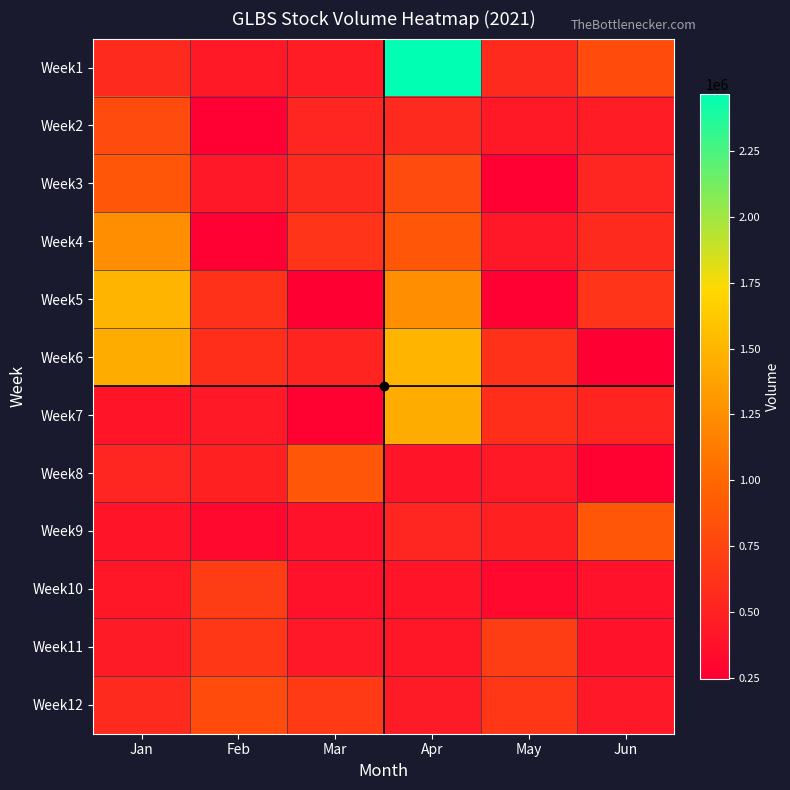

What is the smallest value displayed?

246100